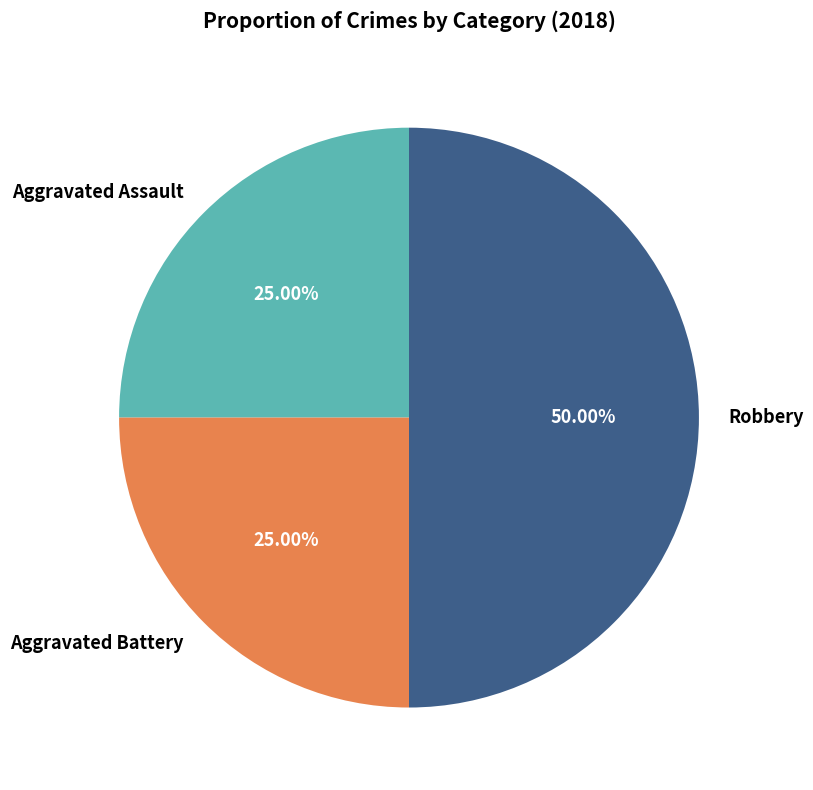

How many slices are in this pie chart?

3